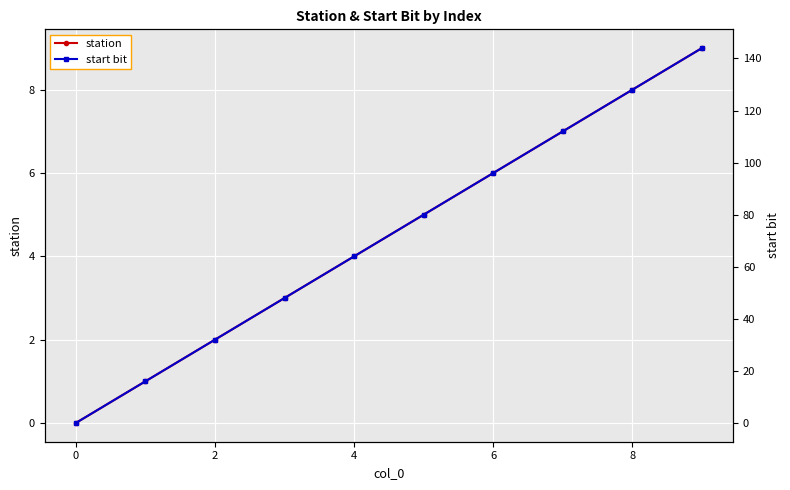

True or false: start bit and station cross at least once.

False